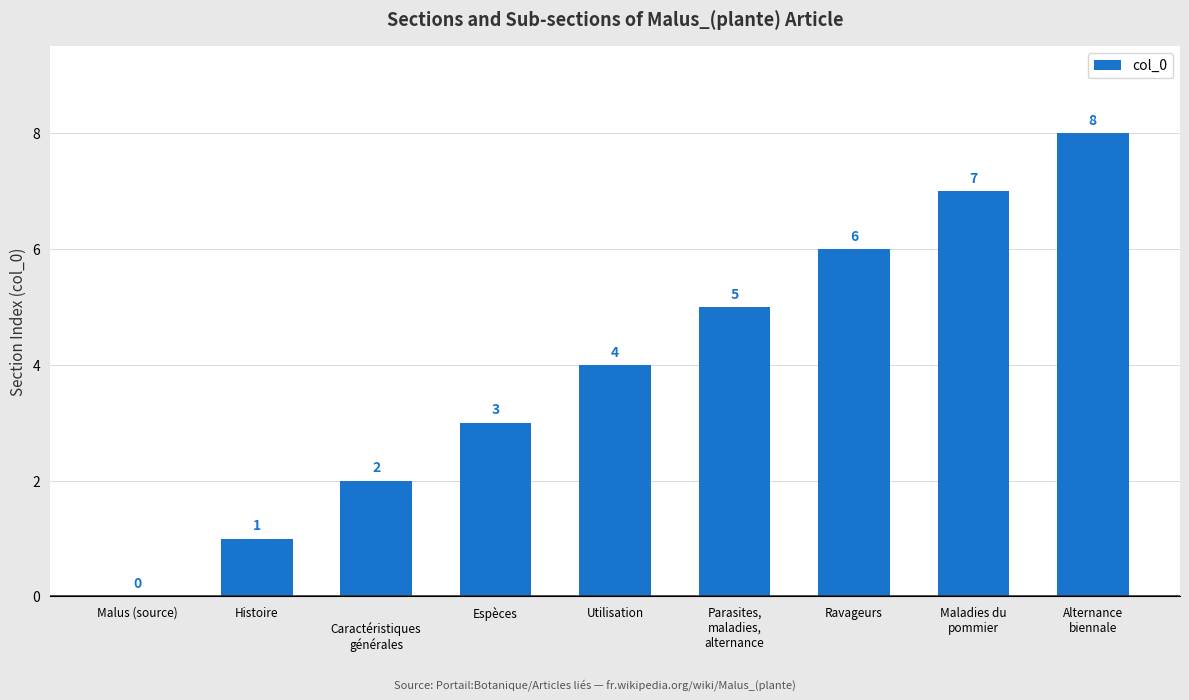

Where is the data nearest to the value 4?

Utilisation